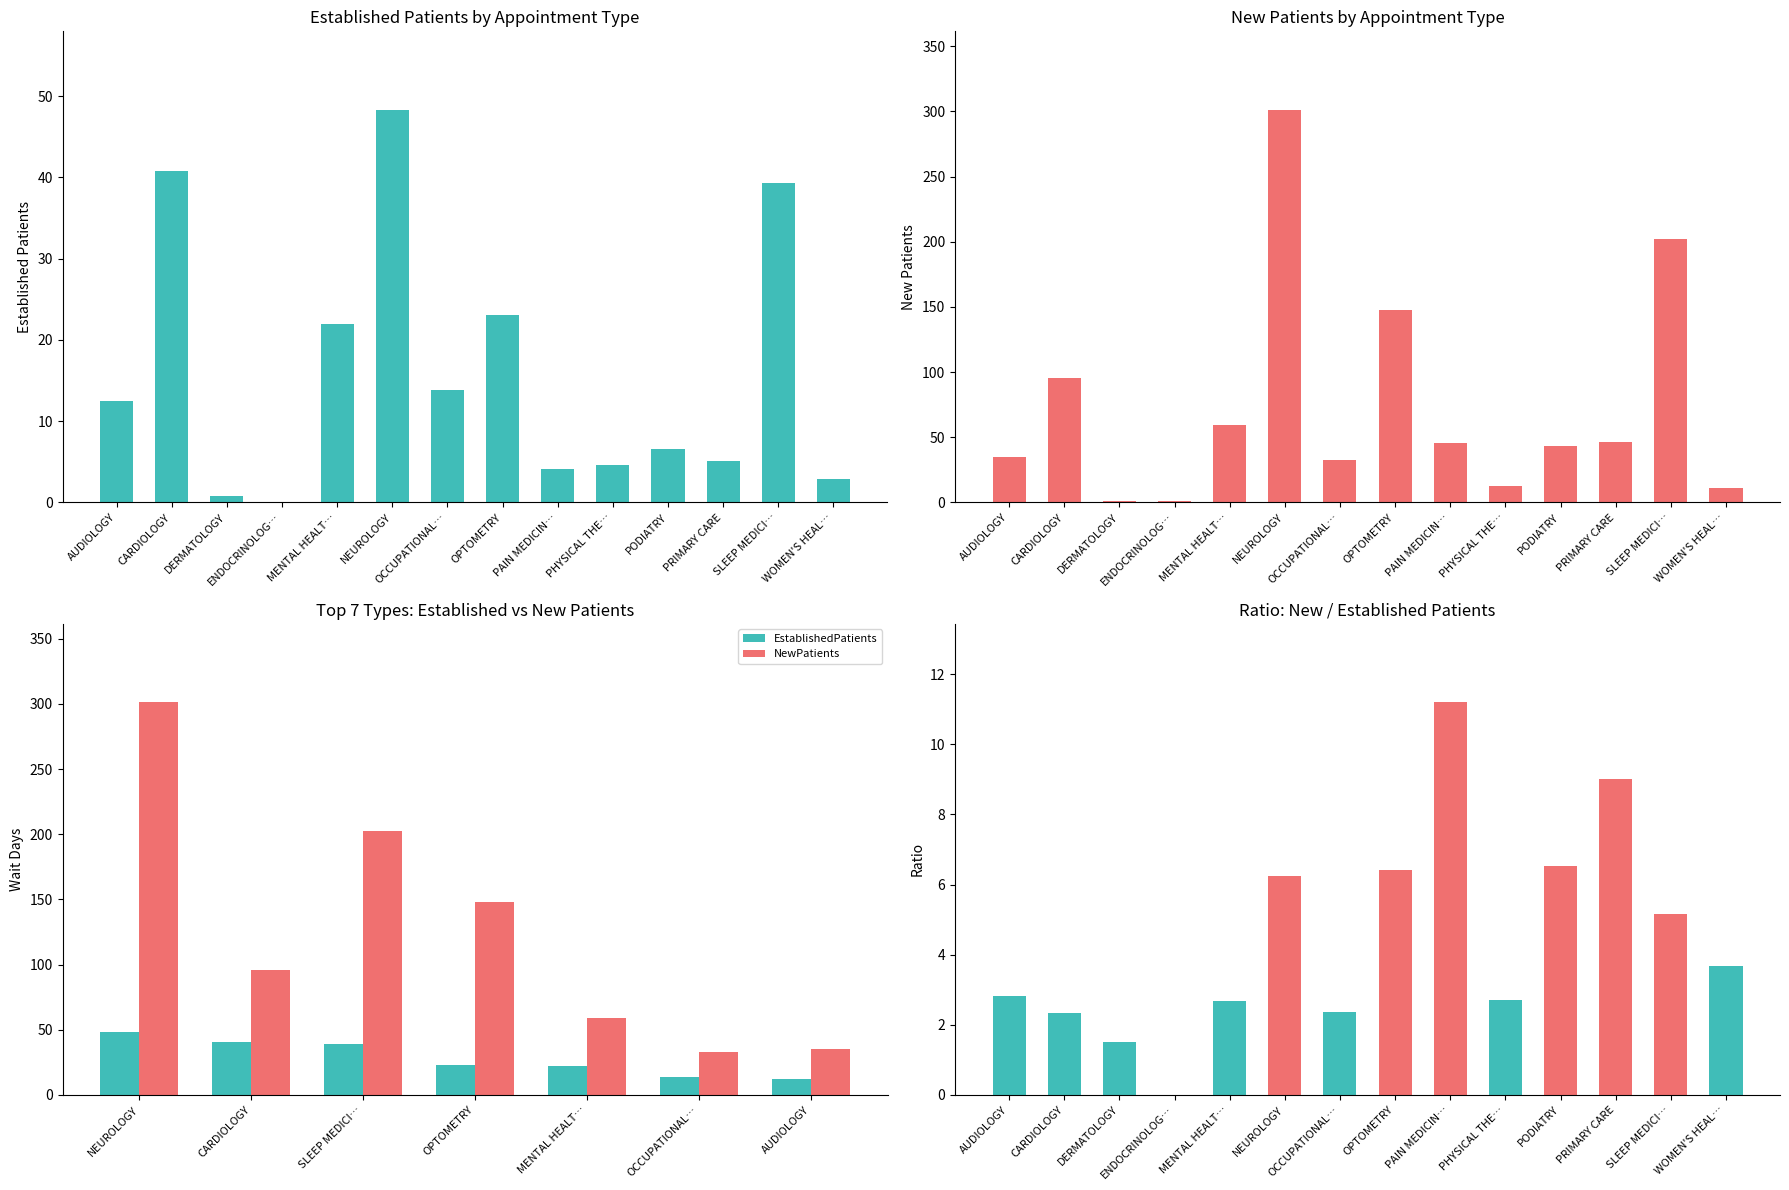

Between OCCUPATIONAL… and WOMEN'S HEAL…, which series saw the biggest shift?

NewPatients